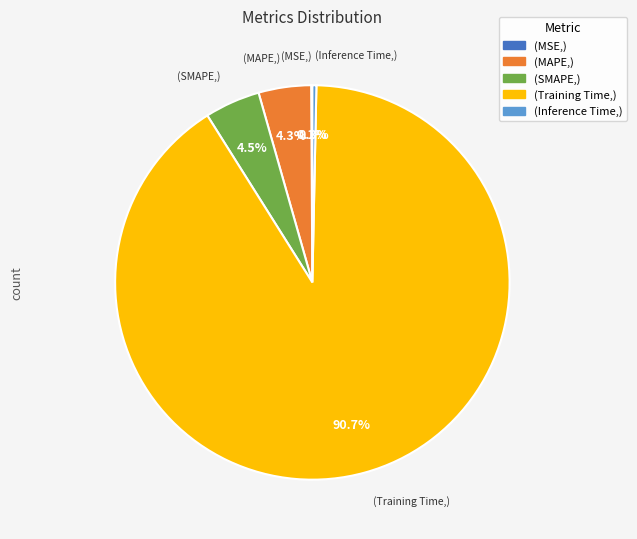

Is there a majority slice in this chart?

Yes